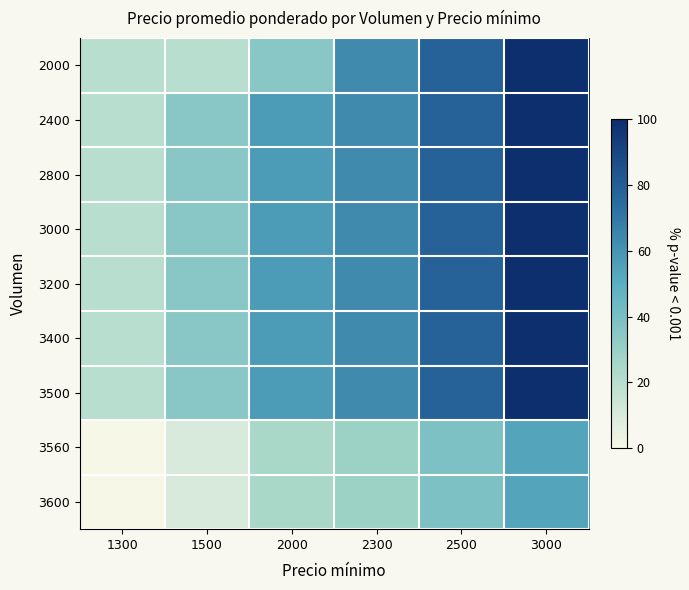

At which category is the sum across all series the highest?

3000